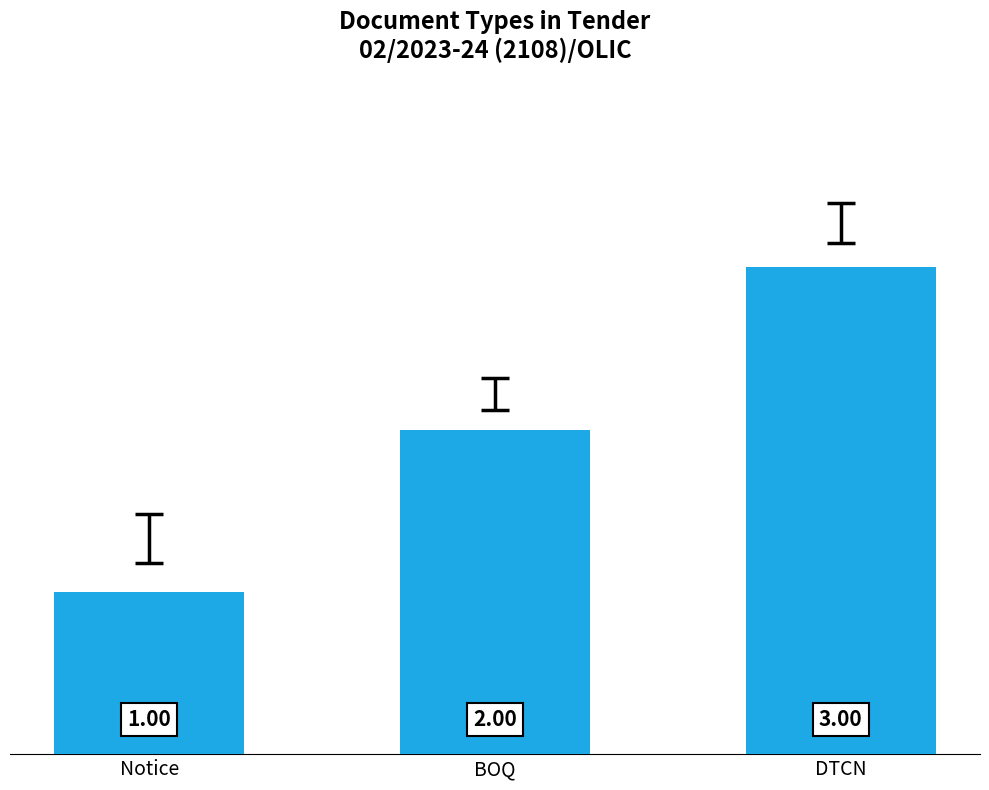

How many data points does each series have?

3